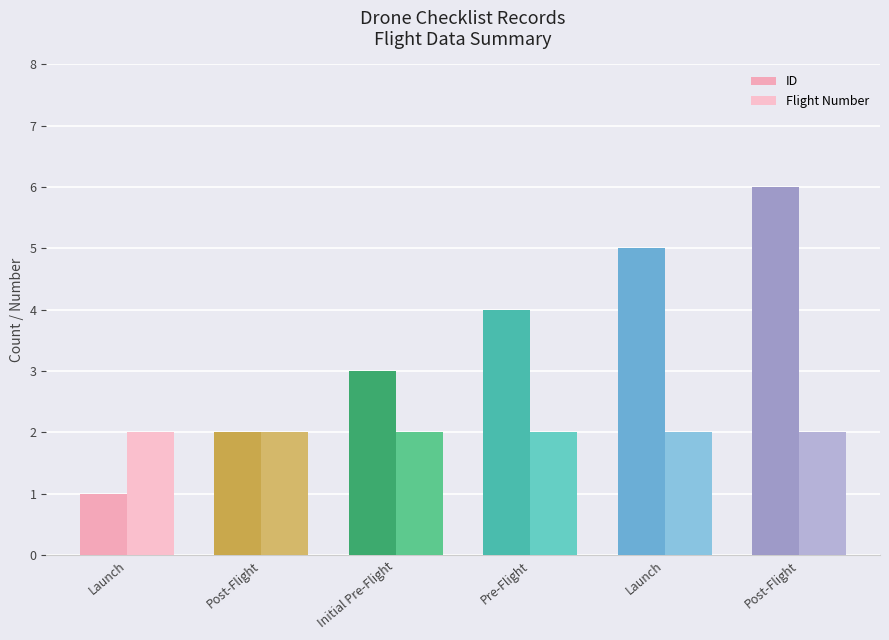

How many bars are there in total?

12